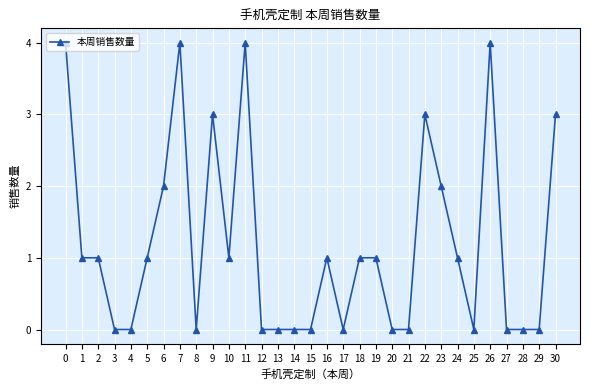

What is the maximum value shown in the chart?

4